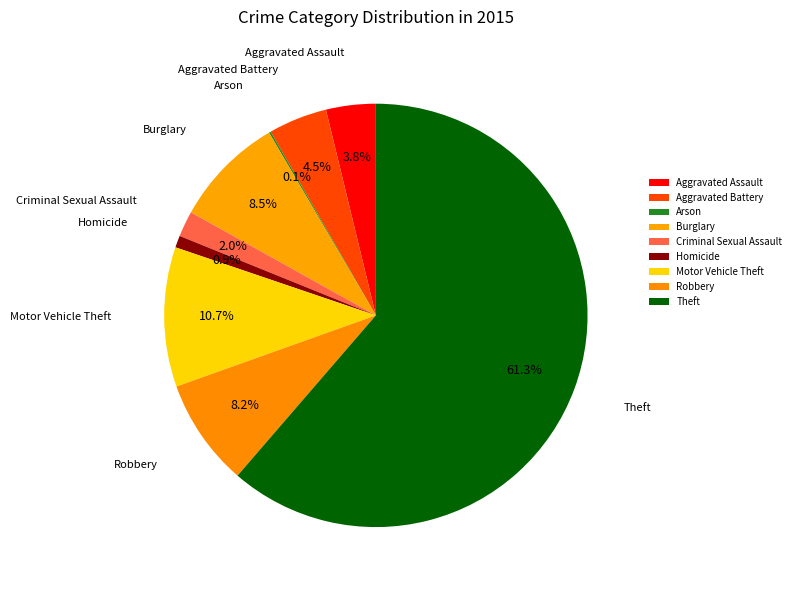

To the nearest percent, what is the difference between the Robbery and Arson slice percentages?

8%